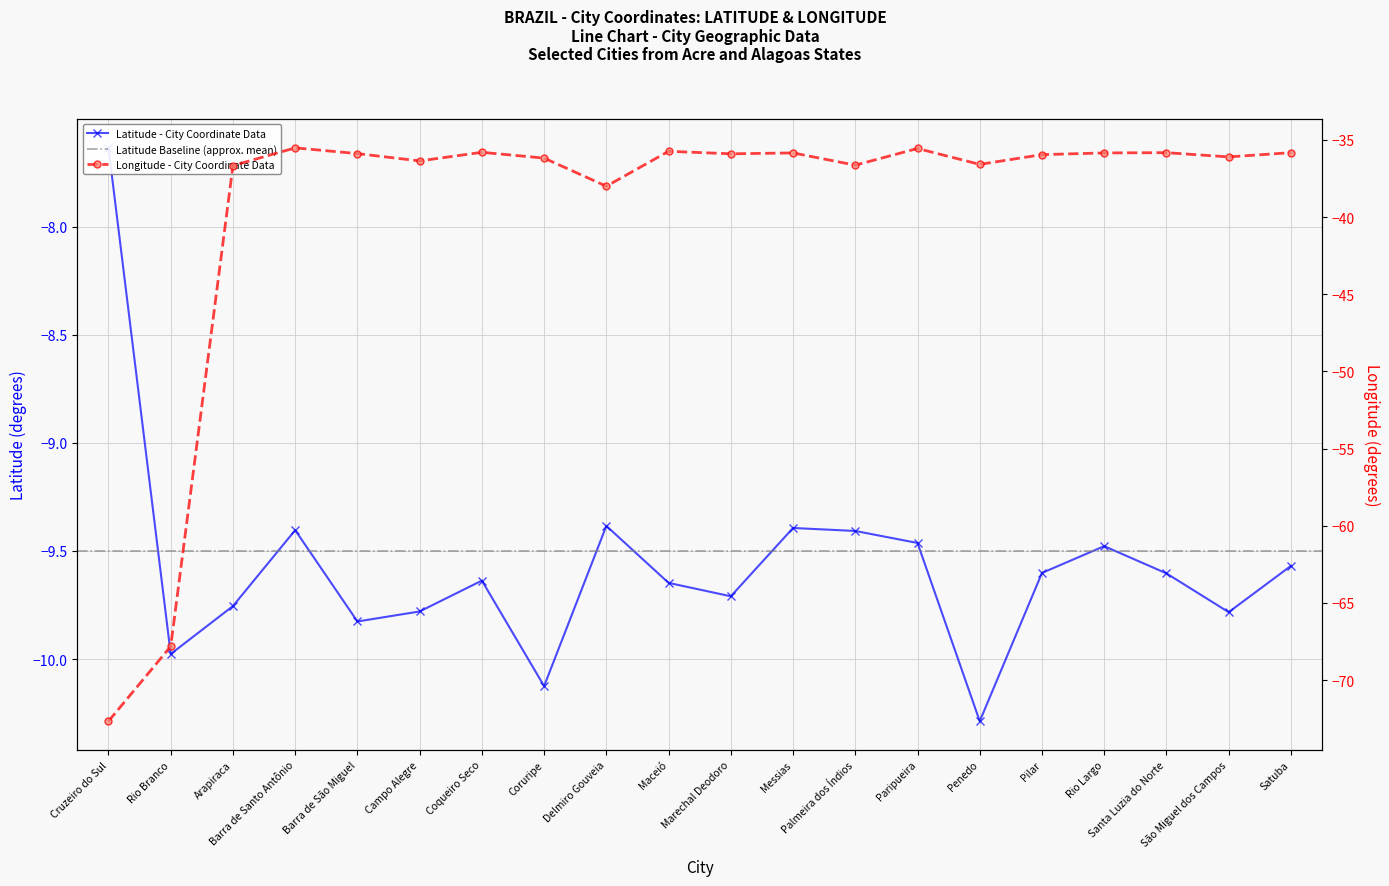

Reading right to left, extract all data points from this chart.

Latitude: Satuba=-9.6	São Miguel dos Campos=-9.8	Santa Luzia do Norte=-9.6	Rio Largo=-9.5	Pilar=-9.6	Penedo=-10.3	Paripueira=-9.5	Palmeira dos Índios=-9.4	Messias=-9.4	Marechal Deodoro=-9.7	Maceió=-9.6	Delmiro Gouveia=-9.4	Coruripe=-10.1	Coqueiro Seco=-9.6	Campo Alegre=-9.8	Barra de São Miguel=-9.8	Barra de Santo Antônio=-9.4	Arapiraca=-9.8	Rio Branco=-10.0	Cruzeiro do Sul=-7.6
Longitude: Satuba=-35.8	São Miguel dos Campos=-36.1	Santa Luzia do Norte=-35.8	Rio Largo=-35.8	Pilar=-36.0	Penedo=-36.6	Paripueira=-35.6	Palmeira dos Índios=-36.6	Messias=-35.8	Marechal Deodoro=-35.9	Maceió=-35.7	Delmiro Gouveia=-38.0	Coruripe=-36.2	Coqueiro Seco=-35.8	Campo Alegre=-36.4	Barra de São Miguel=-35.9	Barra de Santo Antônio=-35.5	Arapiraca=-36.7	Rio Branco=-67.8	Cruzeiro do Sul=-72.7